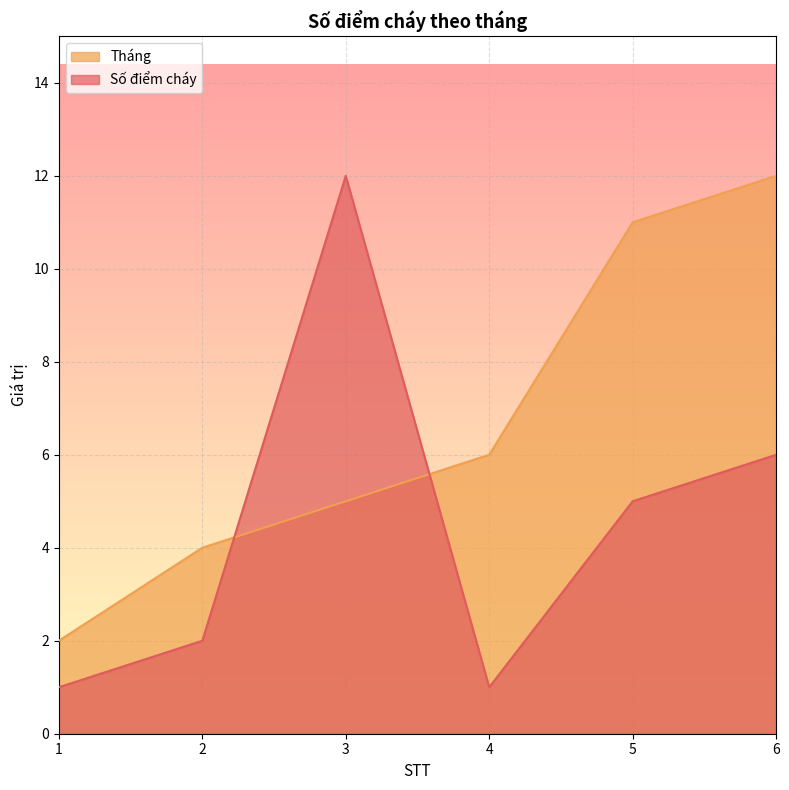

Is the value of Tháng at 5 greater than the value of Số điểm cháy at 2?

Yes